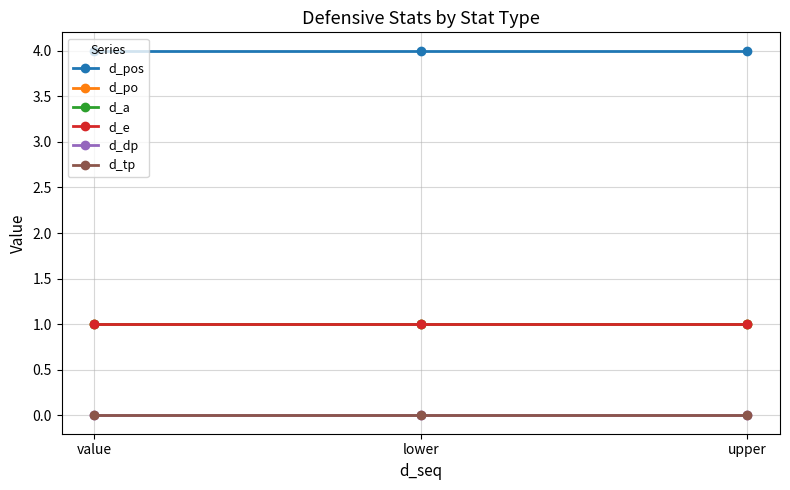

What value does the d_a series have at upper?

1